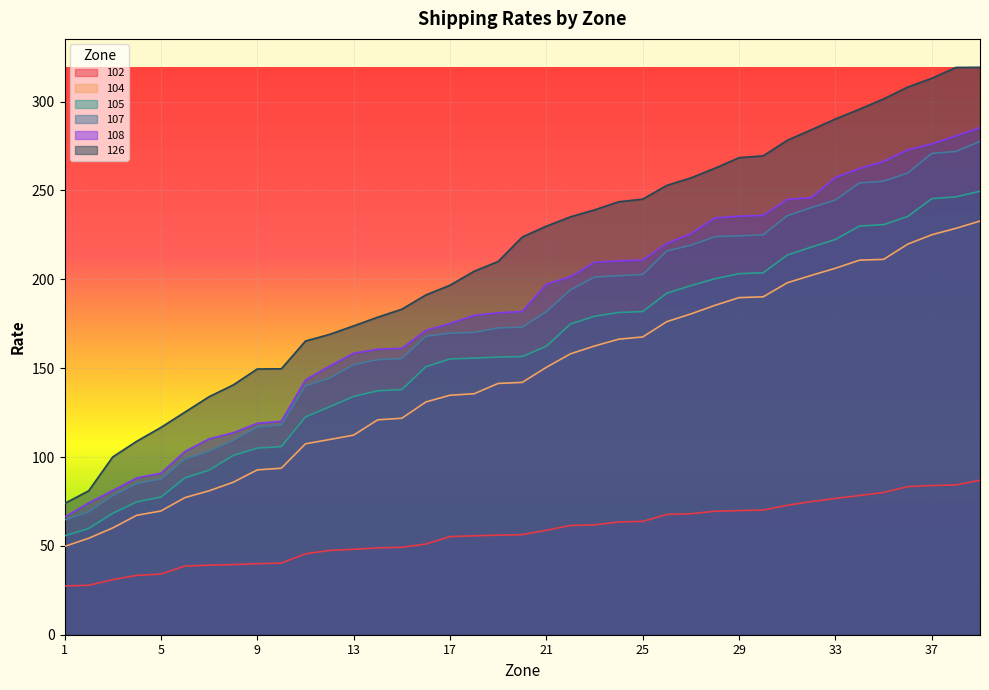

How many lines are shown in the chart?

6